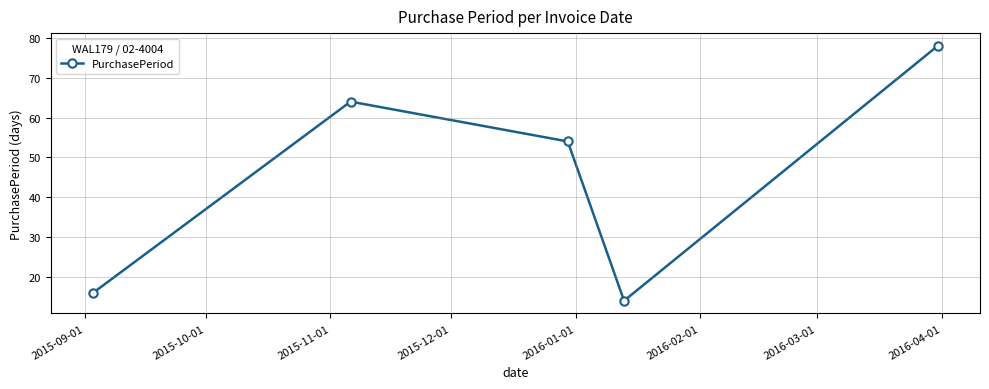

What is the smallest value displayed?

14